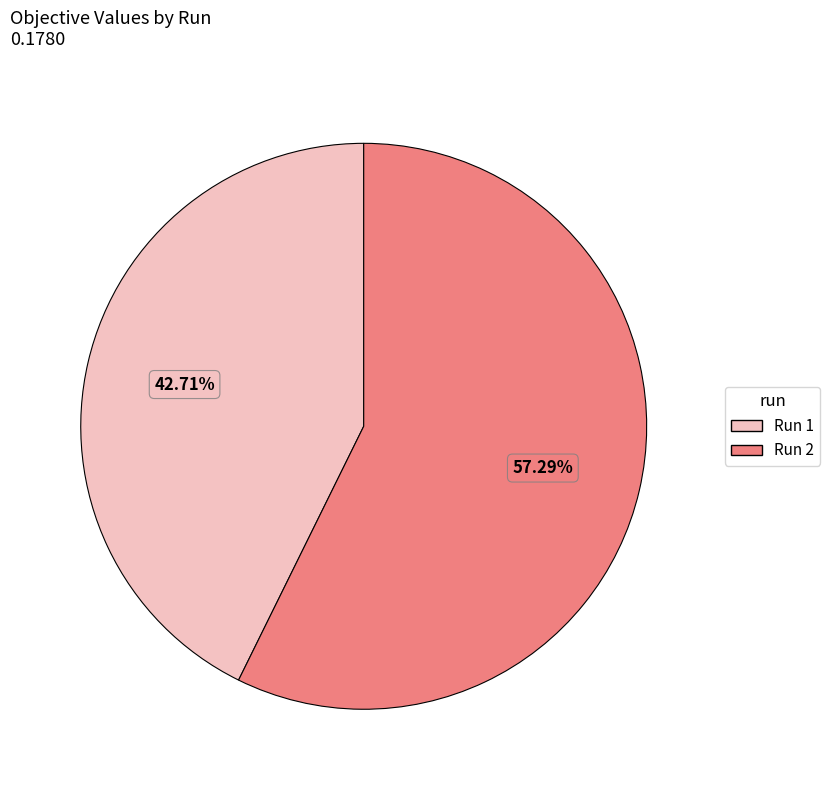

Which category has the smallest portion of the pie?

Run 1